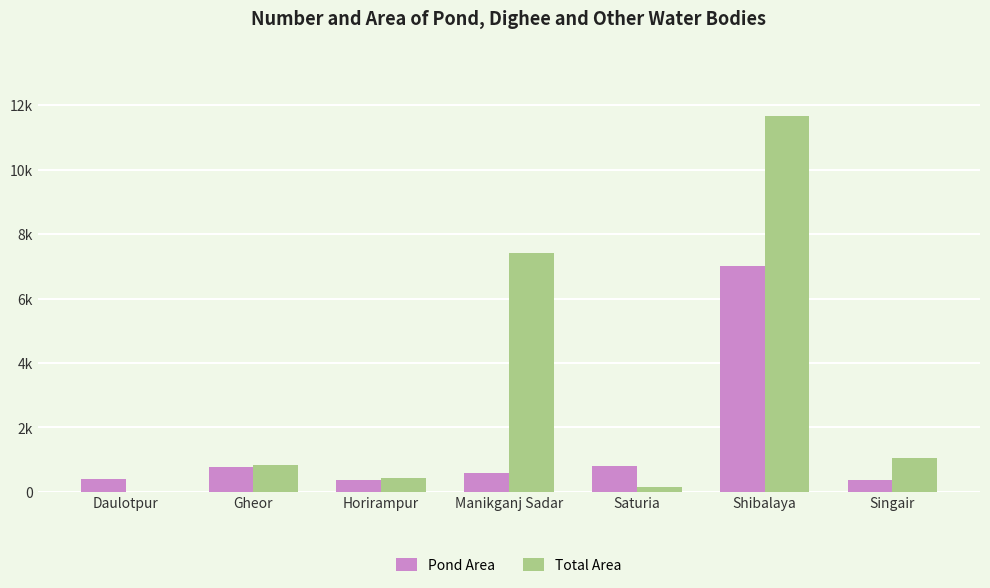

List the series in order of their overall mean, lowest first.

Pond Area, Total Area